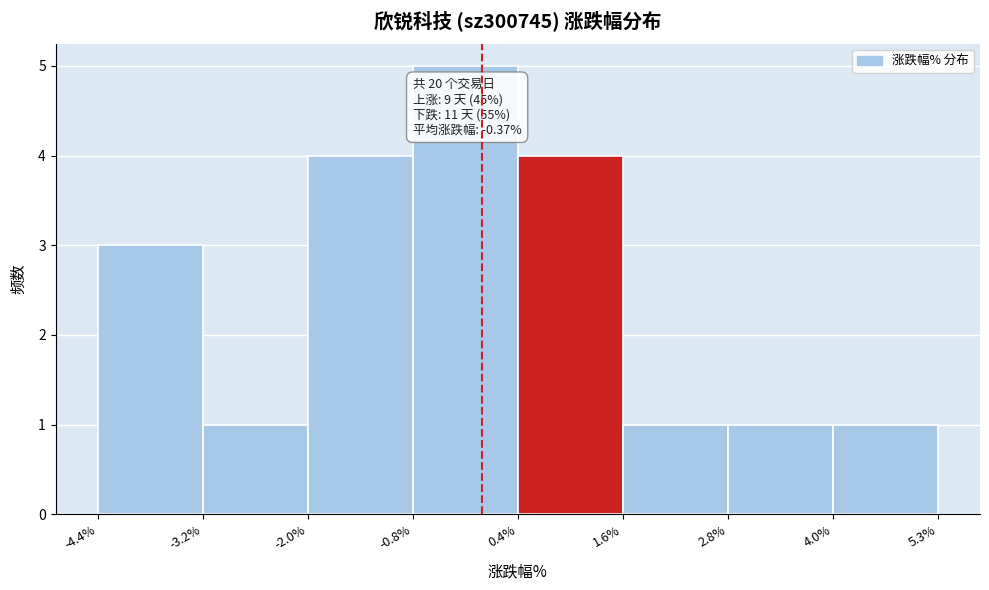

Which range on the x-axis has the tallest bar?

-0.8% to 0.4%